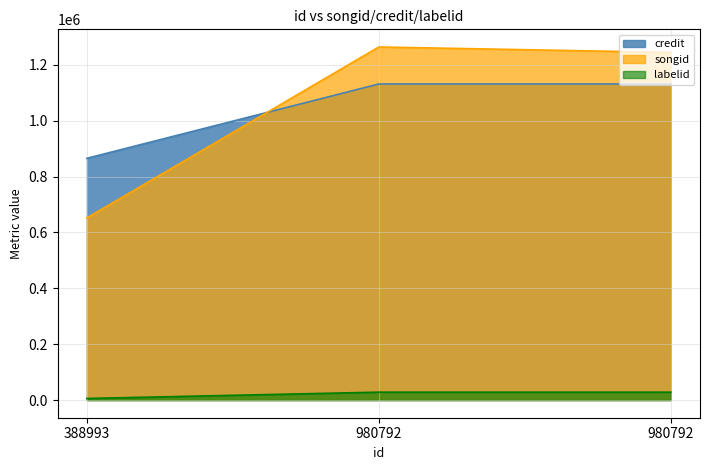

What is the total value across all series at 388993?

1523051